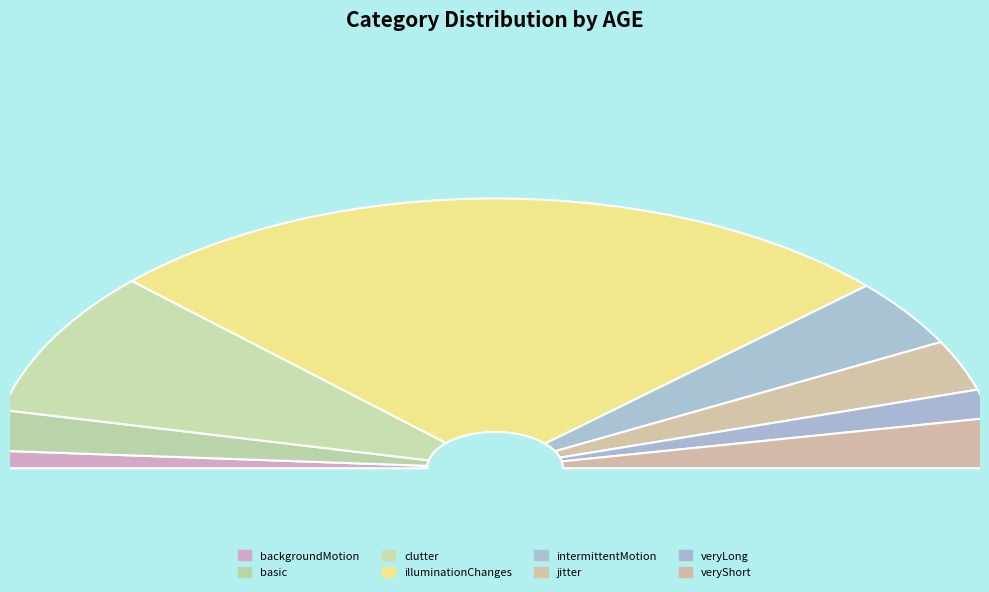

Rank the categories by value from highest to lowest.

illuminationChanges, clutter, intermittentMotion, jitter, veryShort, basic, veryLong, backgroundMotion